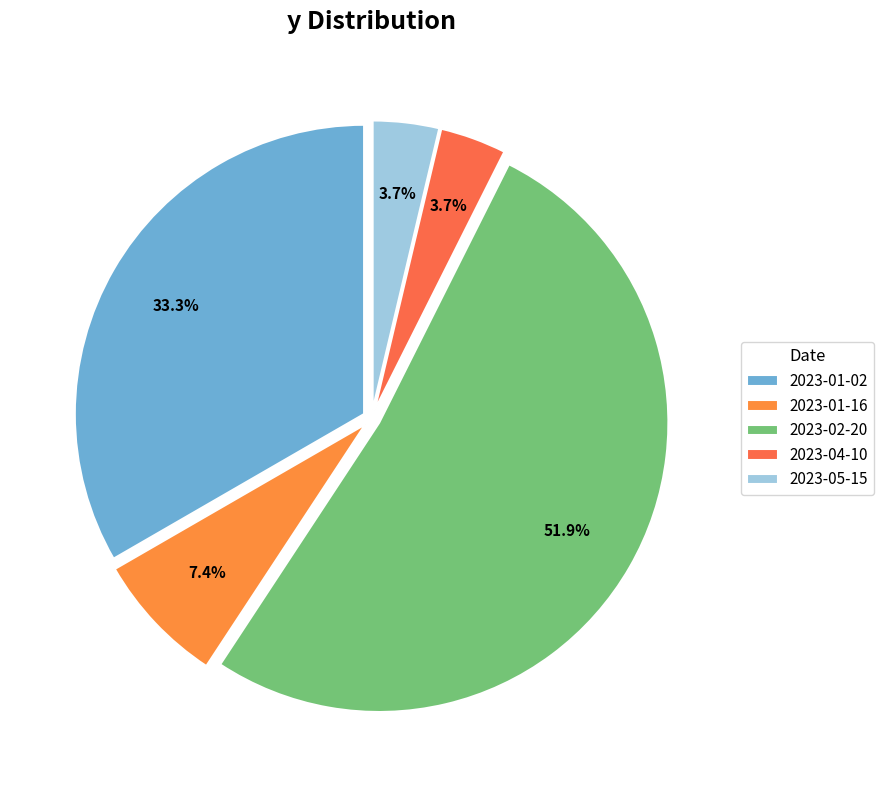

Is it true that 2023-01-02 is 28% of the pie?

False